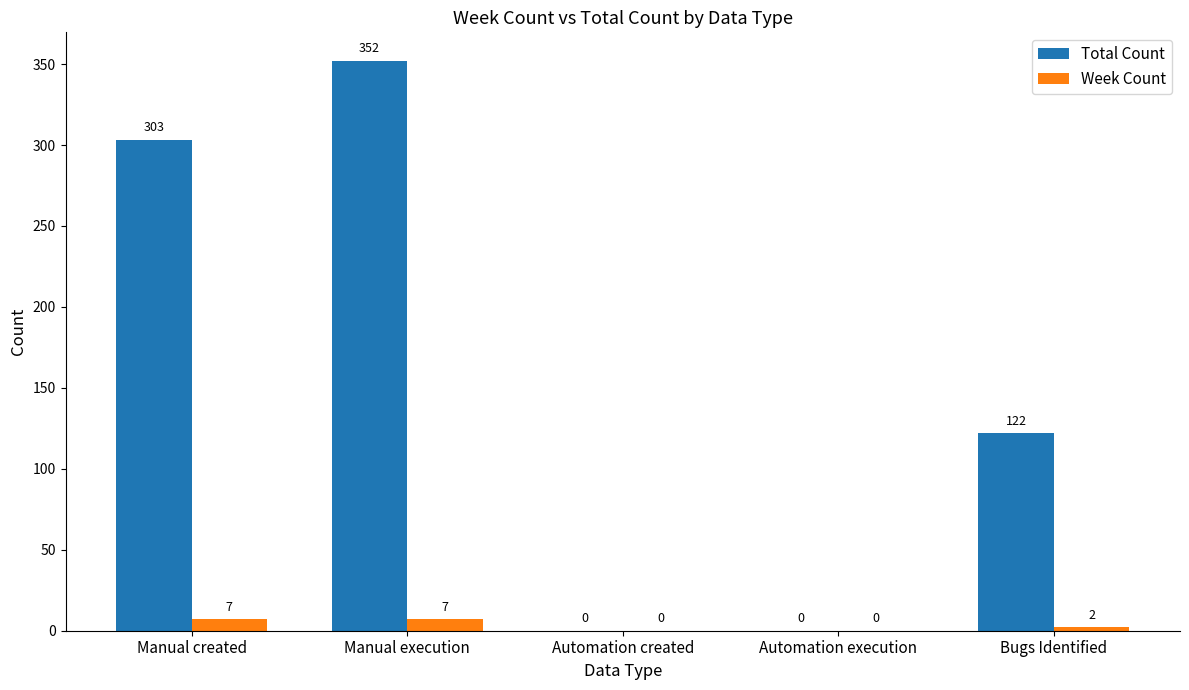

What is the spread (max minus min) of values at Manual created?

296